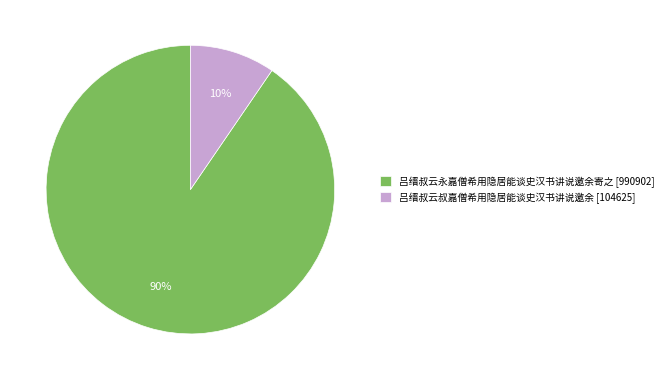

Which category accounts for the majority?

吕缙叔云永嘉僧希用隐居能谈史汉书讲说邀余寄之